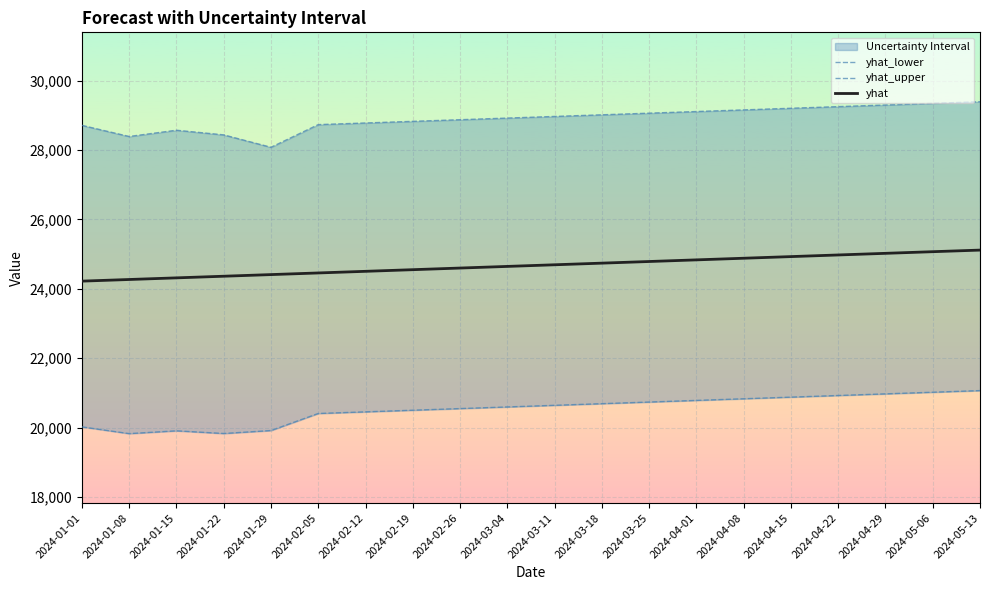

True or false: yhat and yhat_upper cross at least once.

False